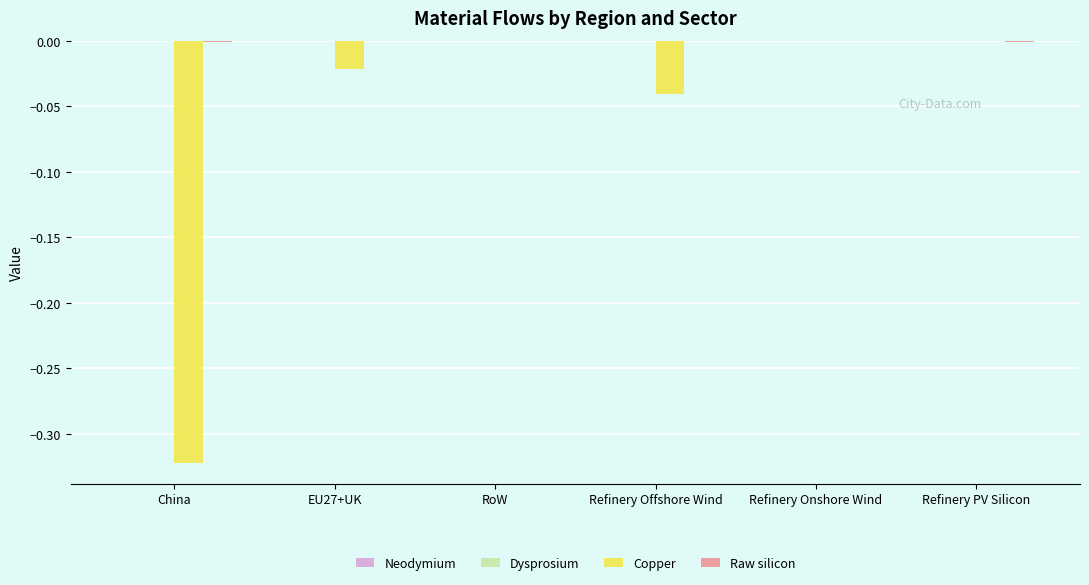

Between China and Refinery PV Silicon, which series saw the biggest shift?

Copper